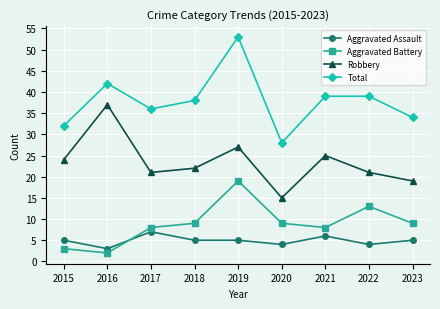

How many lines are shown in the chart?

4